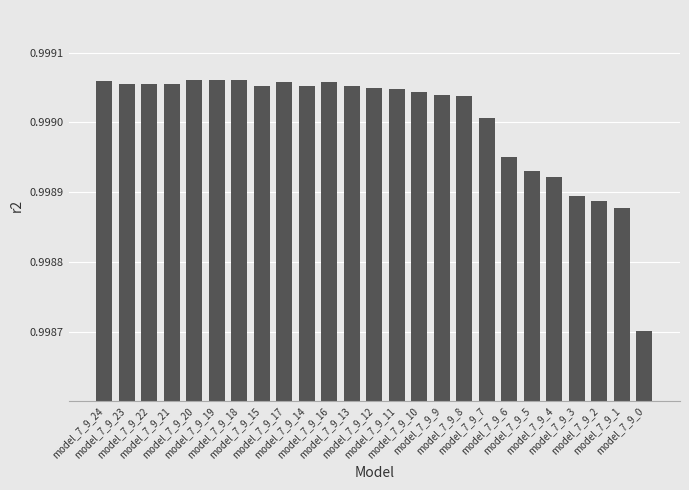

The value at model_7_9_4 is 0.5. True or false?

False